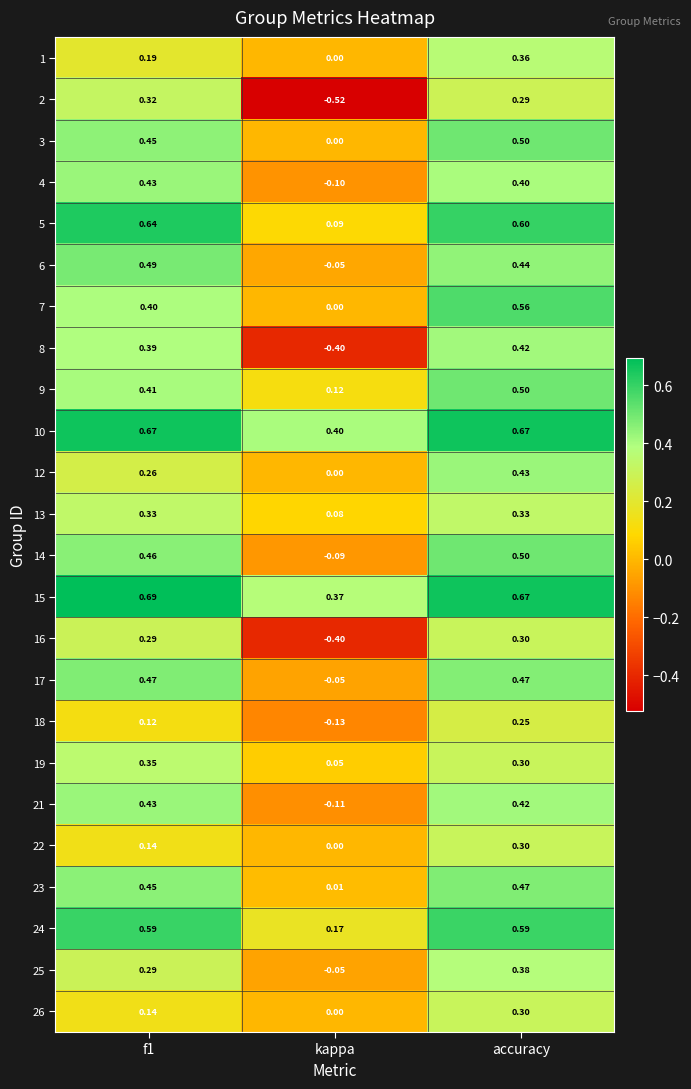

How many data points does each series have?

3